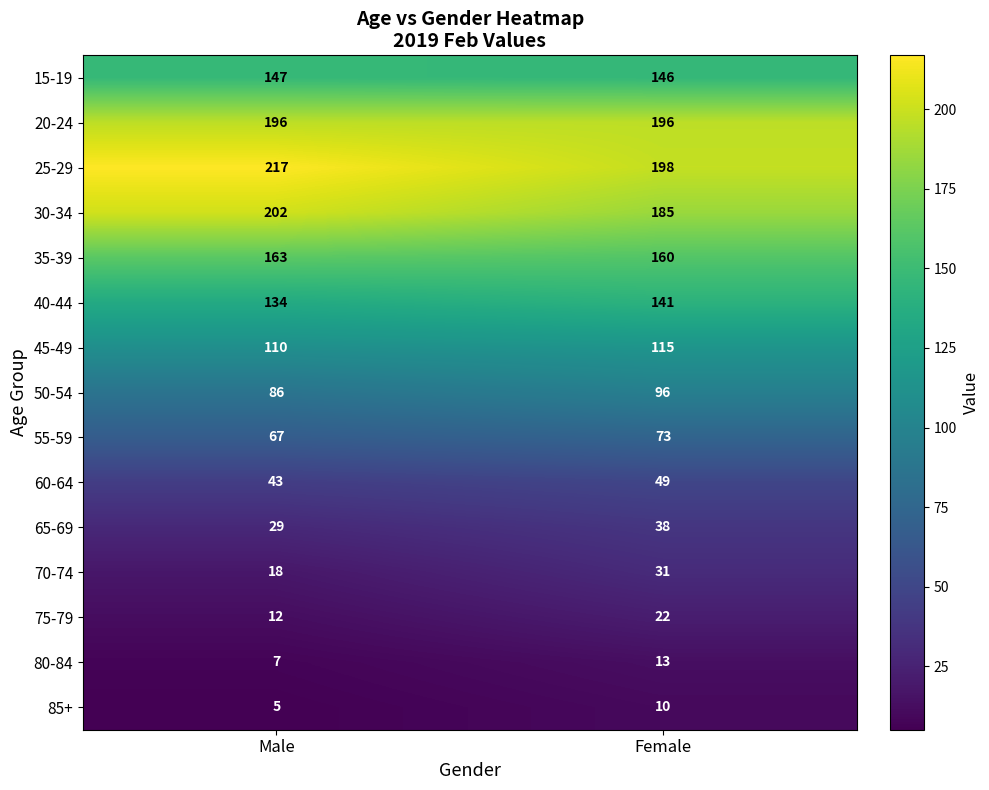

Reading right to left, what are all the values shown in this chart?

15-19: 146	147
20-24: 196	196
25-29: 198	217
30-34: 185	202
35-39: 160	163
40-44: 141	134
45-49: 115	110
50-54: 96	86
55-59: 73	67
60-64: 49	43
65-69: 38	29
70-74: 31	18
75-79: 22	12
80-84: 13	7
85+: 10	5